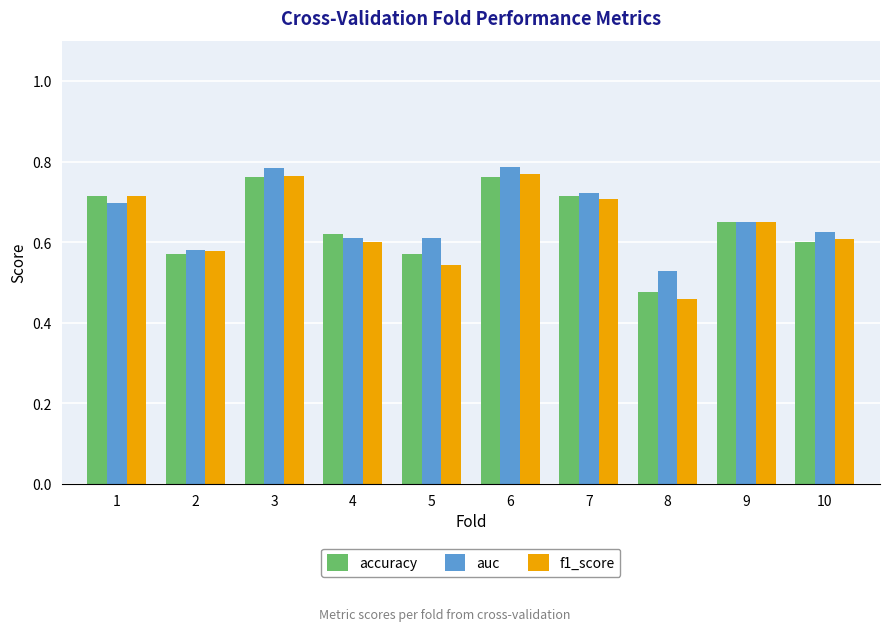

What is the difference between the maximum and minimum values in the f1_score series?

0.3